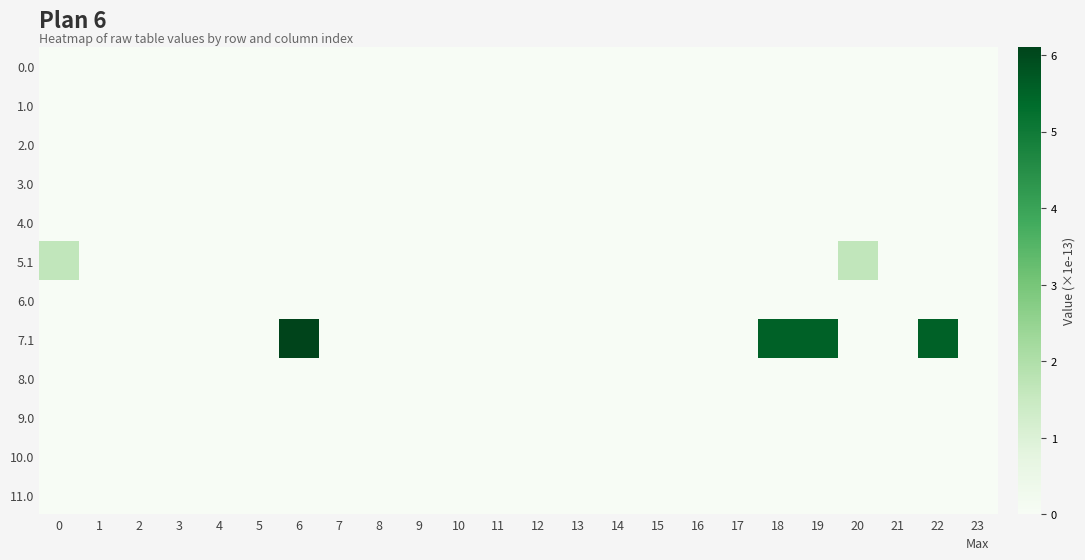

At which category does the chart reach its peak across all series?

6